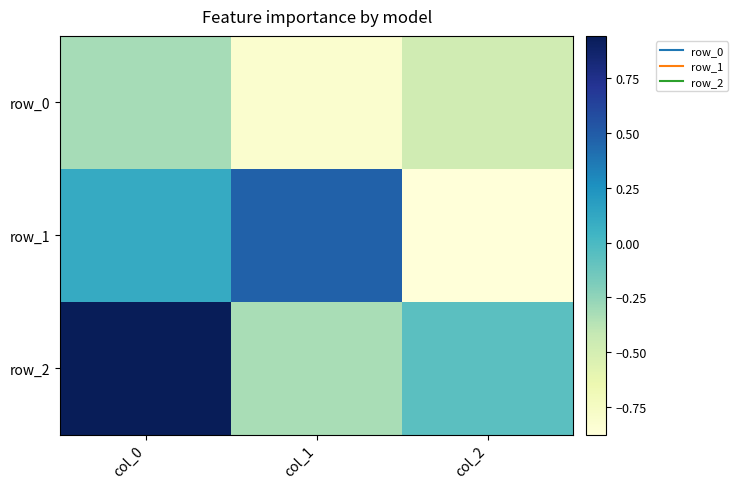

What is the difference between the maximum and minimum values in the row_2 series?

1.3